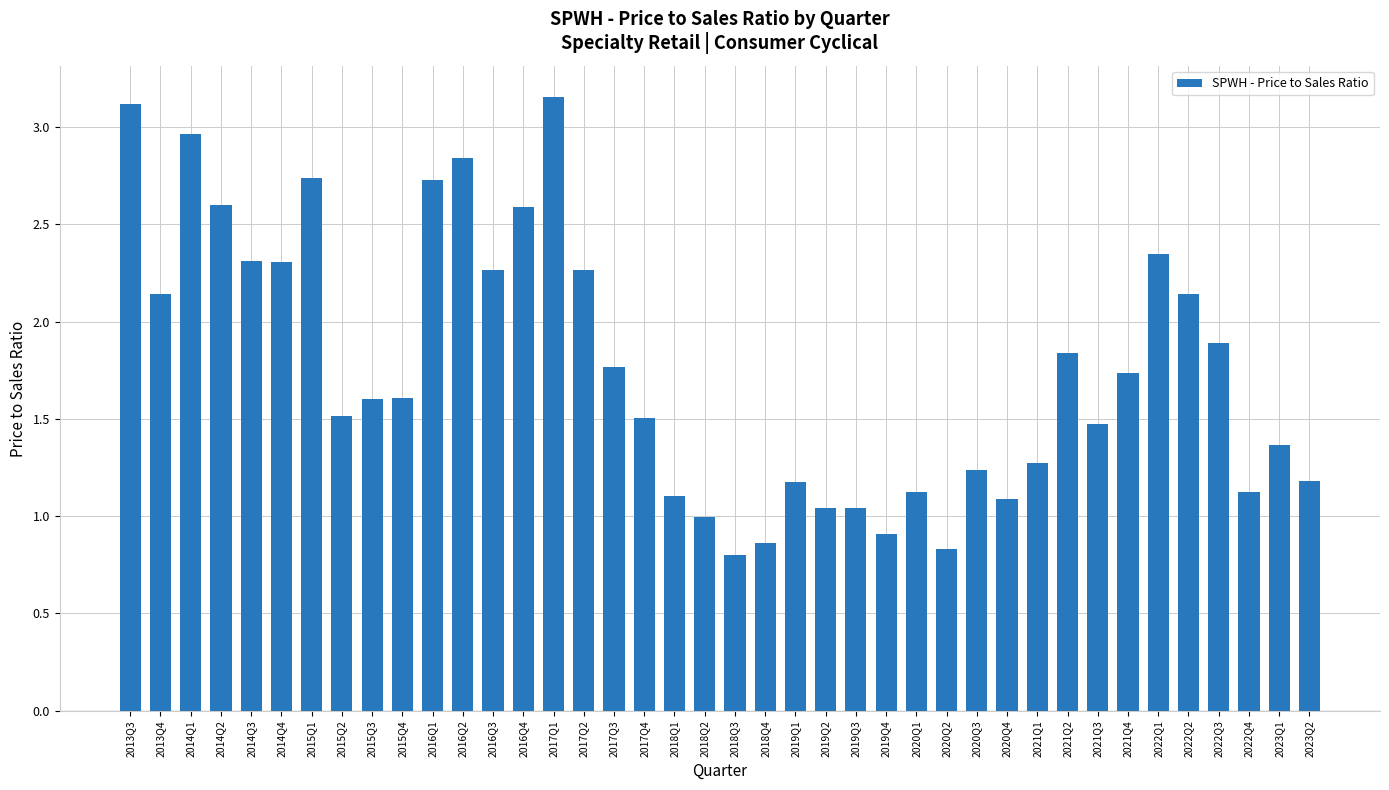

Read the value at 2020Q4.

1.1